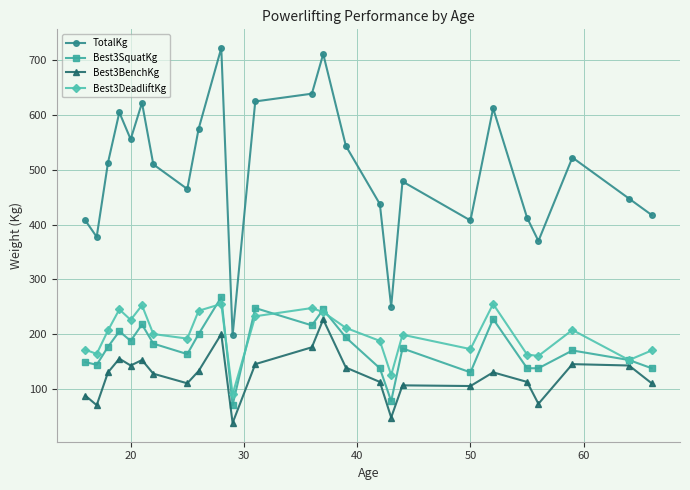

What is the maximum value for Best3SquatKg?

267.5